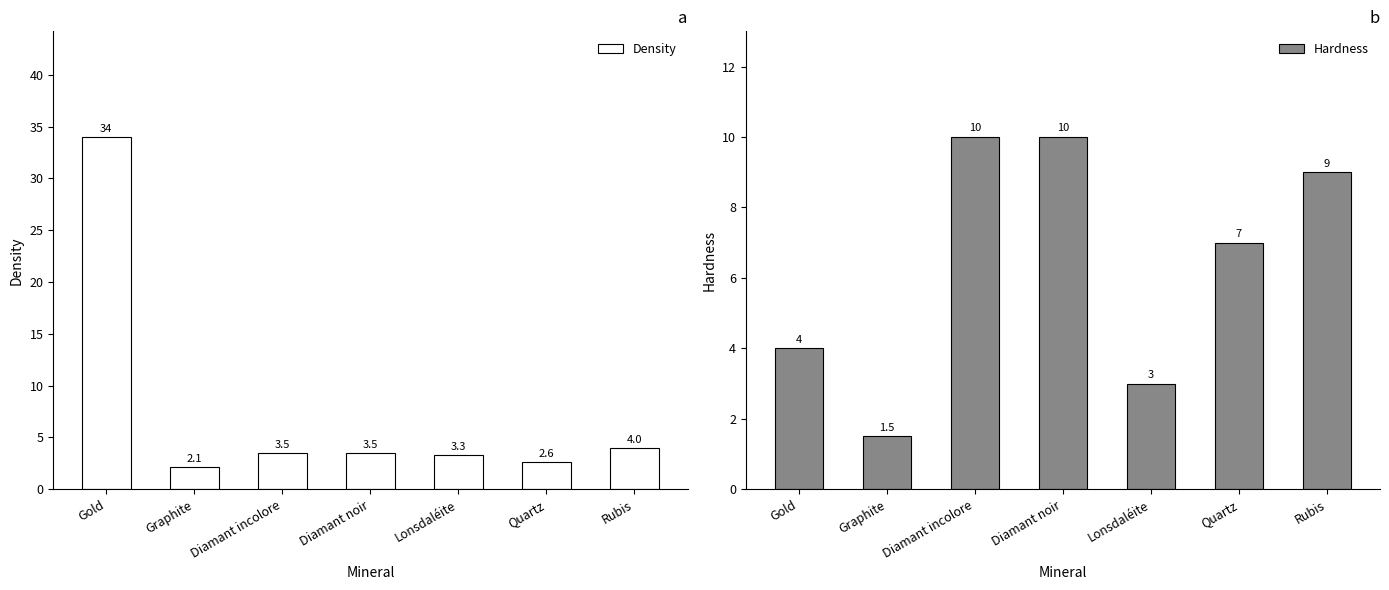

What is the total value across all series at Rubis?

13.0